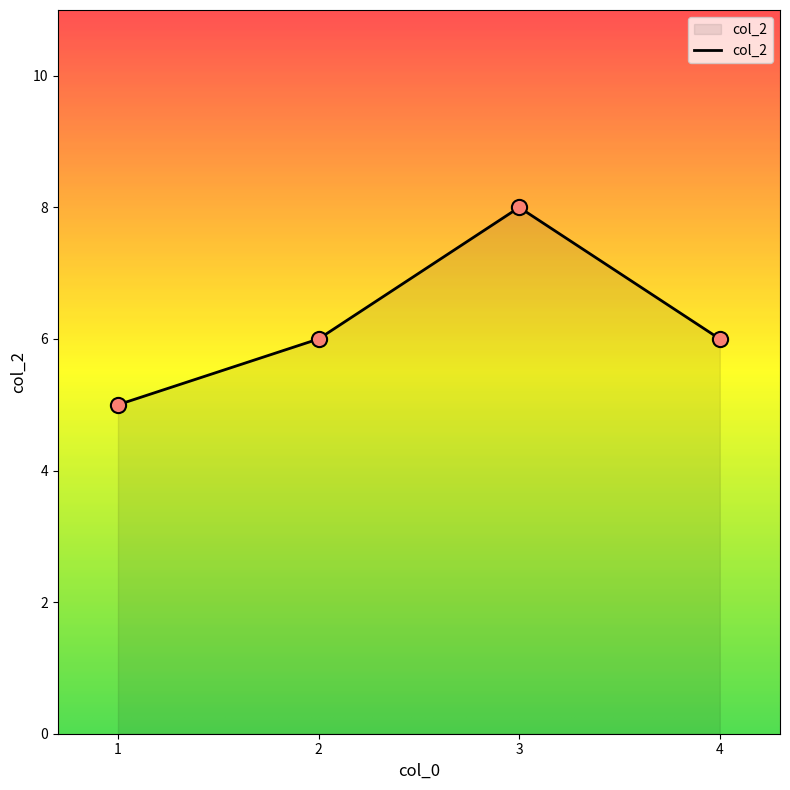

What is the change in value from 1 to 3?

+3